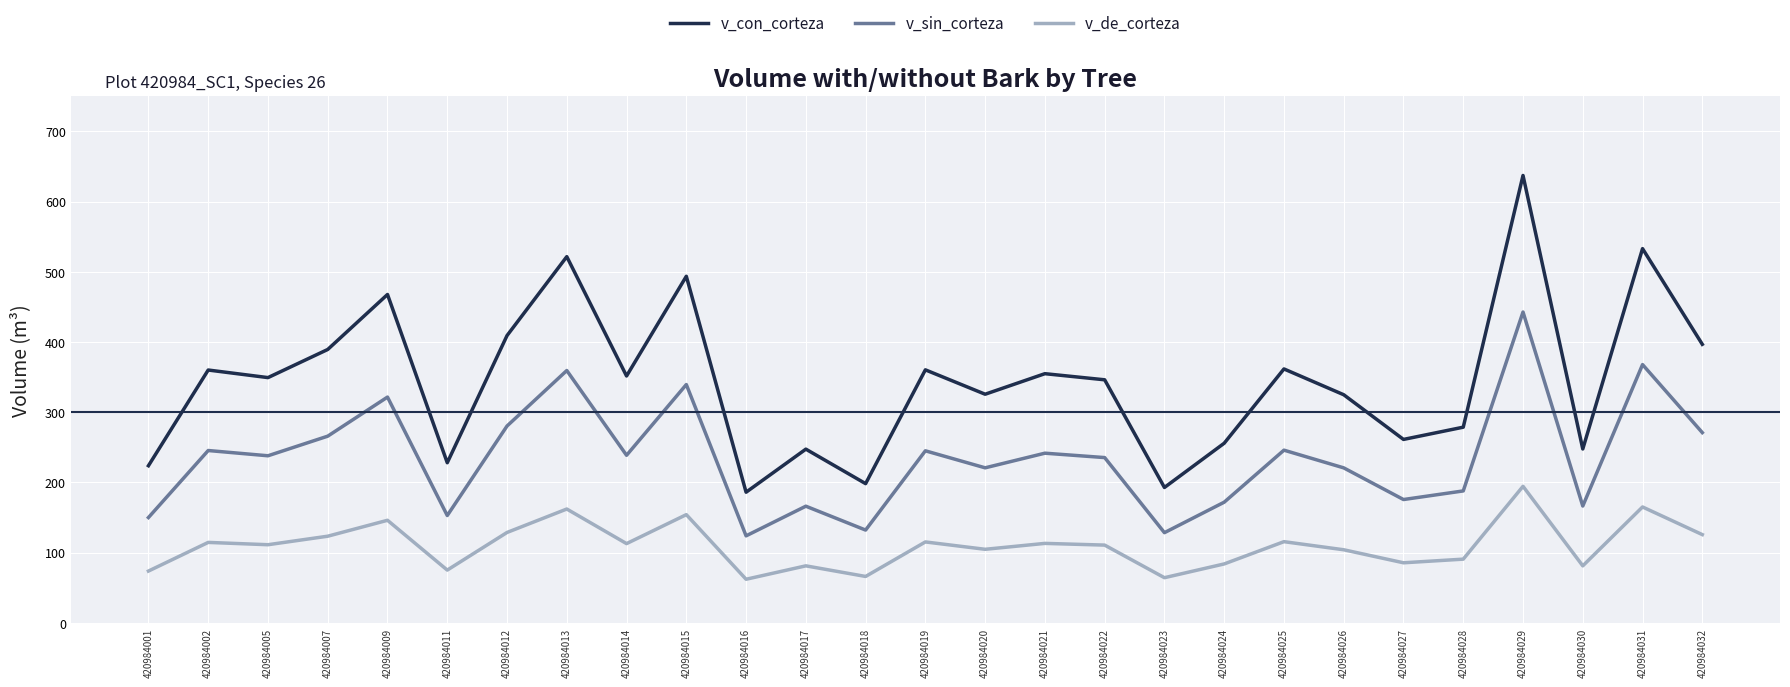

List the series in order of their overall mean, highest first.

v_con_corteza, v_sin_corteza, v_de_corteza